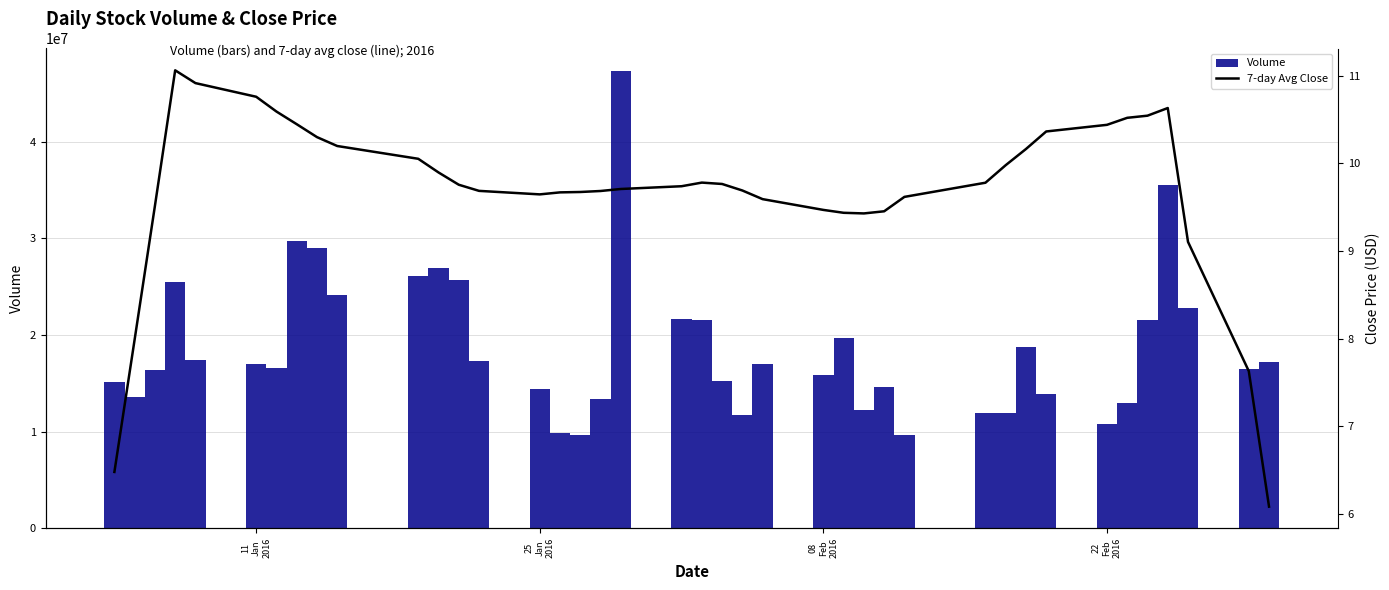

What is the sum of all Volume values?

748566558